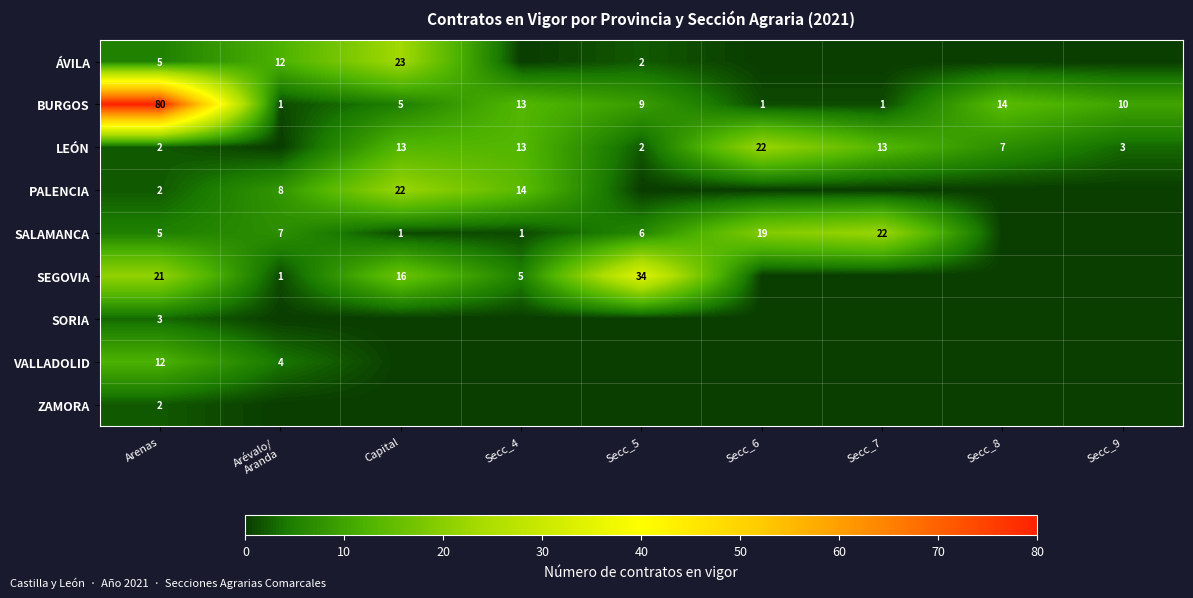

Is it true that BURGOS equals 14 at Secc_8?

True